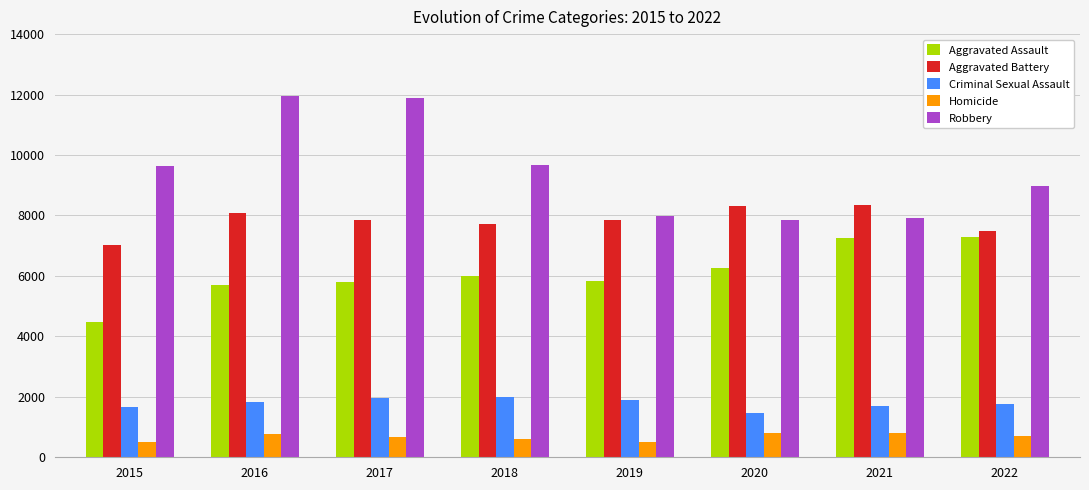

What is the average value of the Aggravated Battery series?

7836